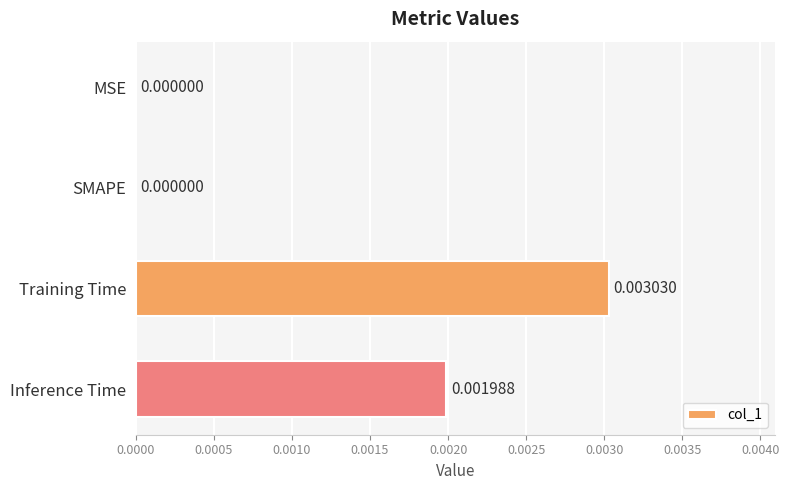

Are the bars horizontal?

Yes